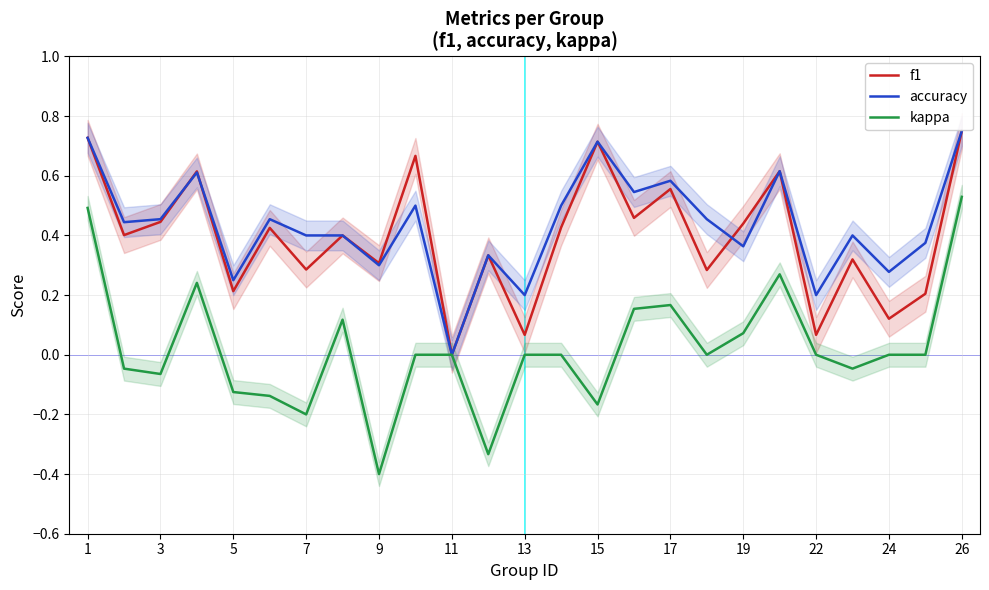

Is the value of f1 at 17 greater than the value of kappa at 22?

Yes